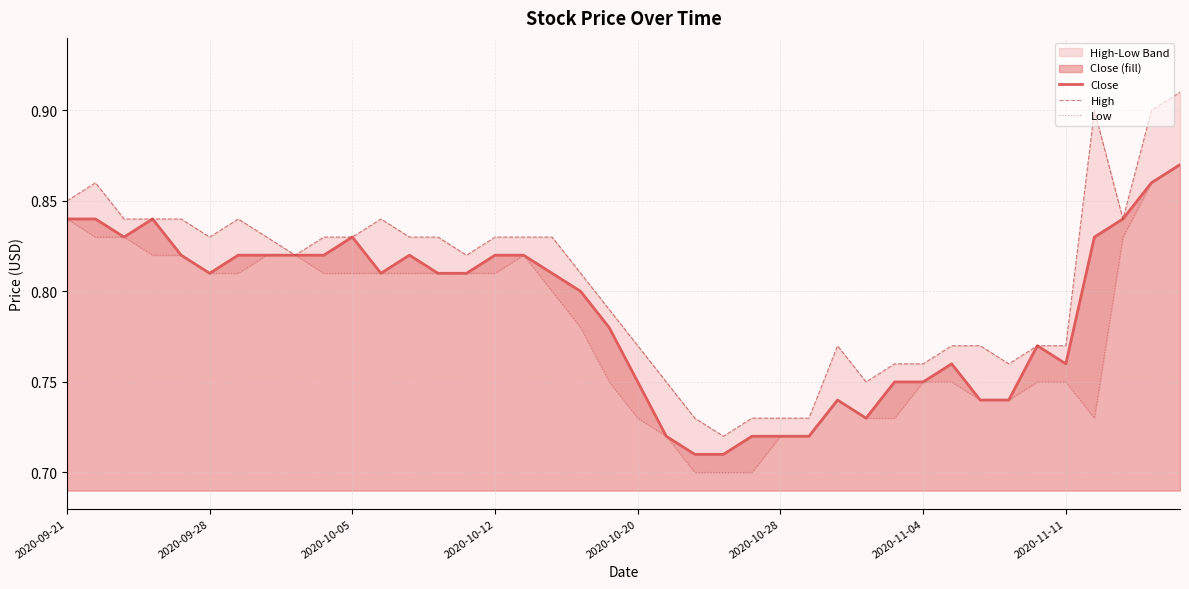

At which category is the sum across all series the highest?

39